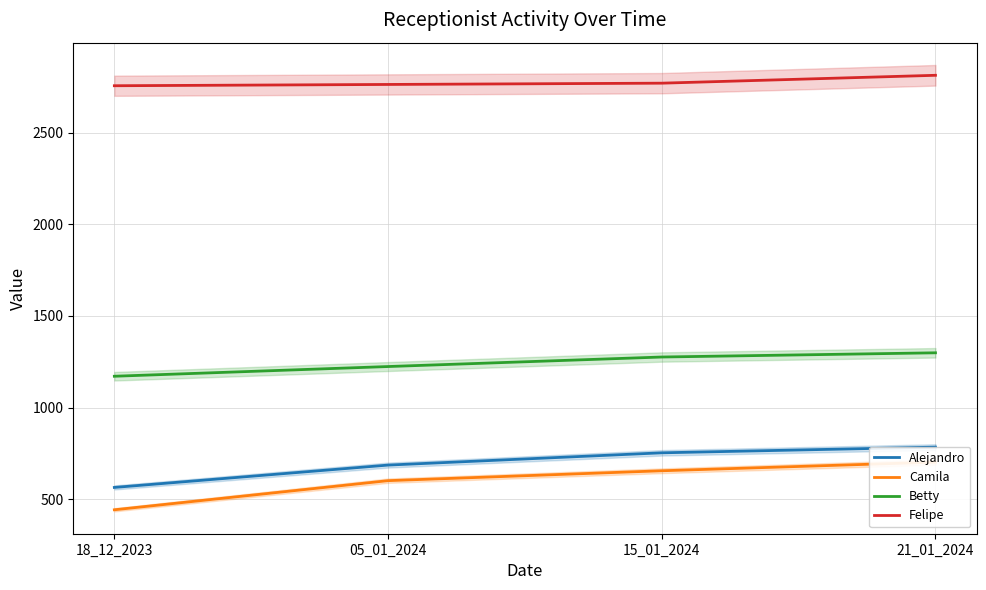

What is the maximum value shown in the chart?

2814